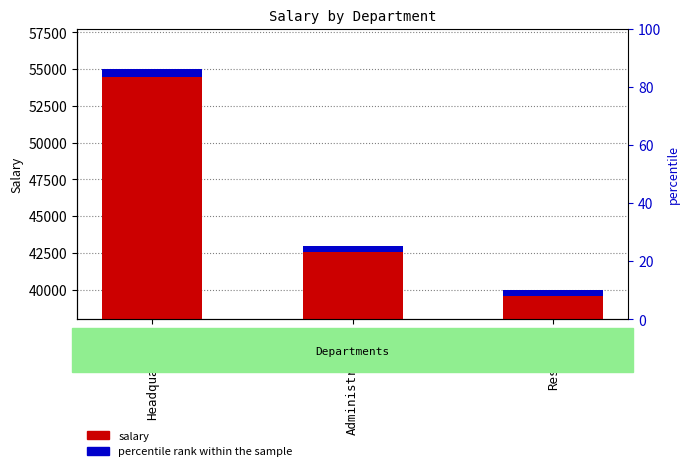

What are all the series names shown in the legend?

salary, percentile rank within the sample